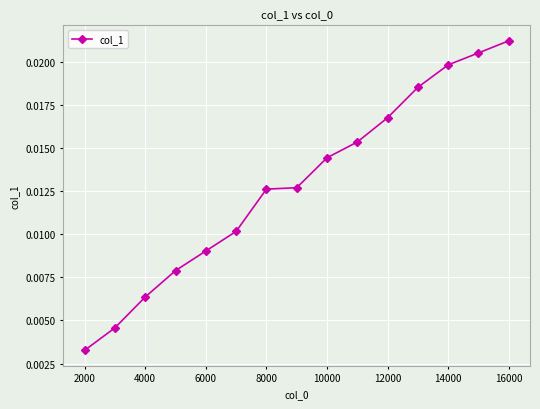

How many distinct data groups are displayed?

1